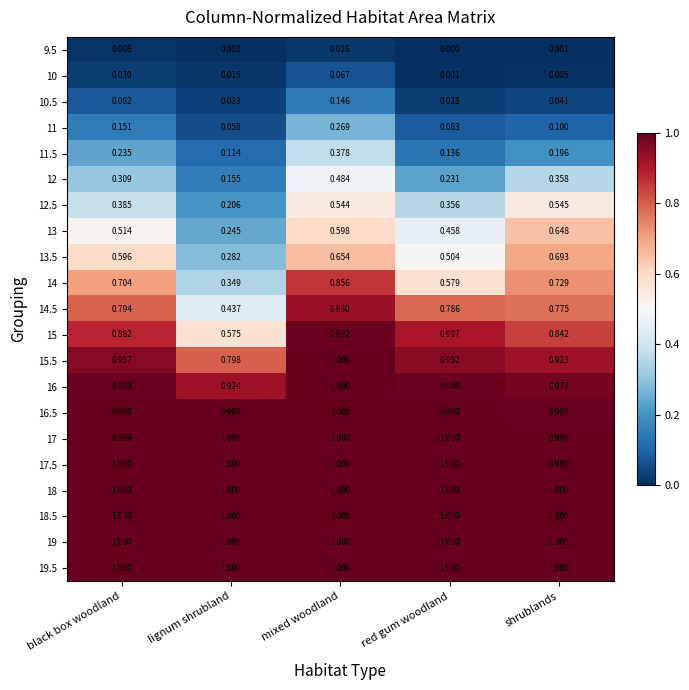

At which category does the chart reach its minimum across all series?

red gum woodland